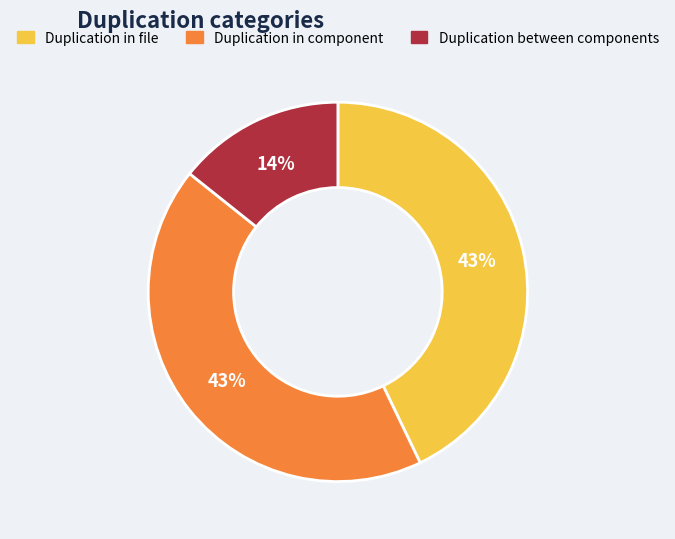

True or false: Duplication between components accounts for 2% of the total.

False